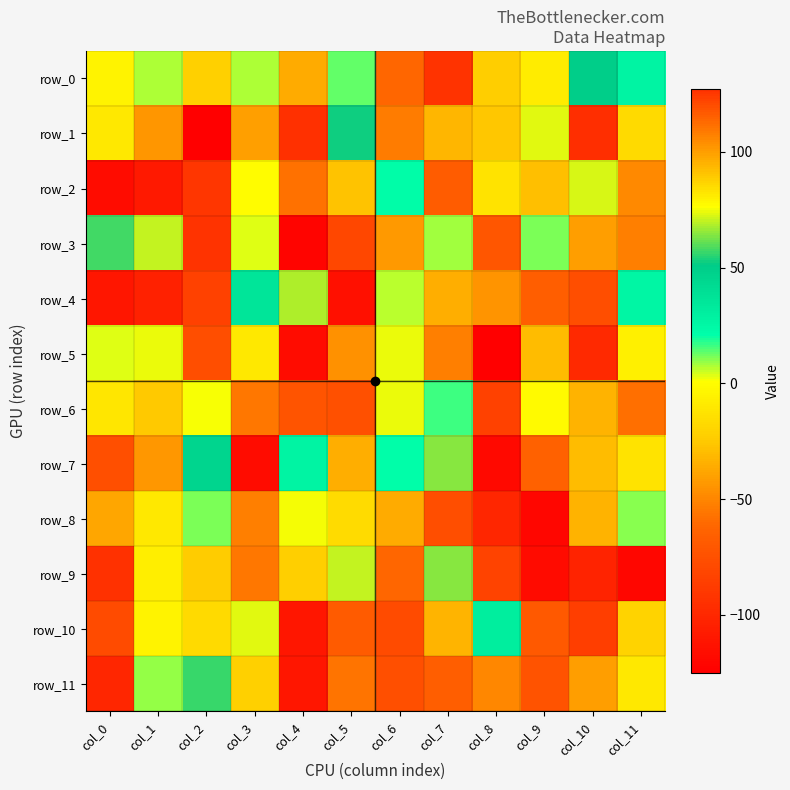

Is the value of row_8 at col_6 greater than the value of row_11 at col_9?

No